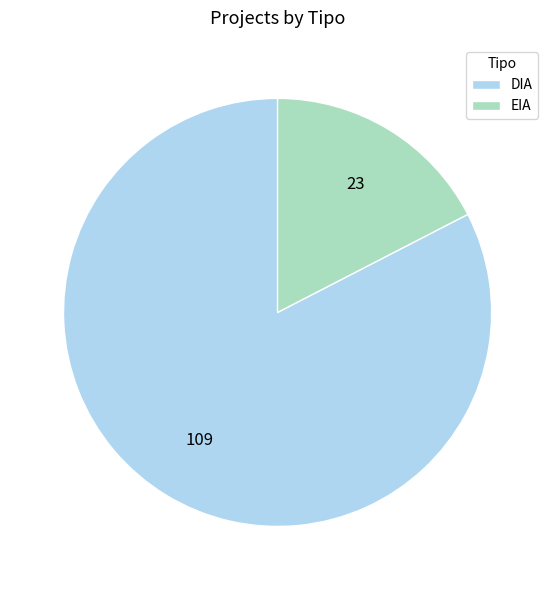

What is the largest slice in the pie chart?

DIA